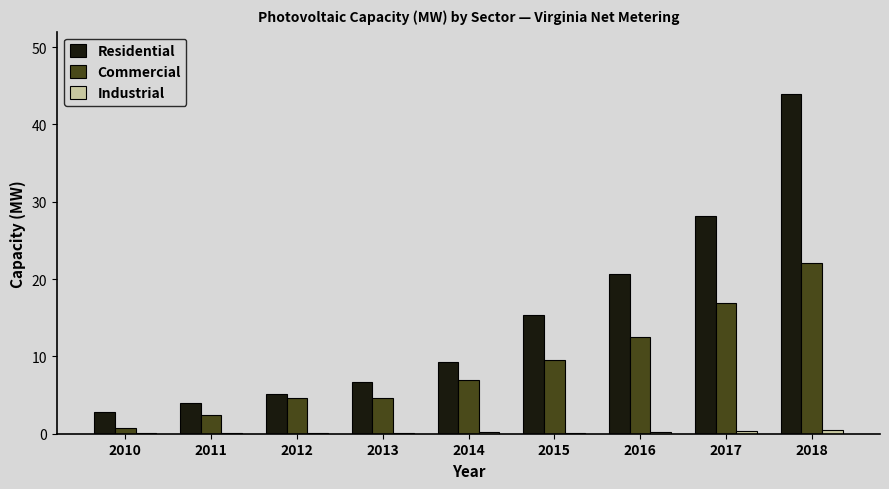

At which label does Commercial first exceed 6?

2014